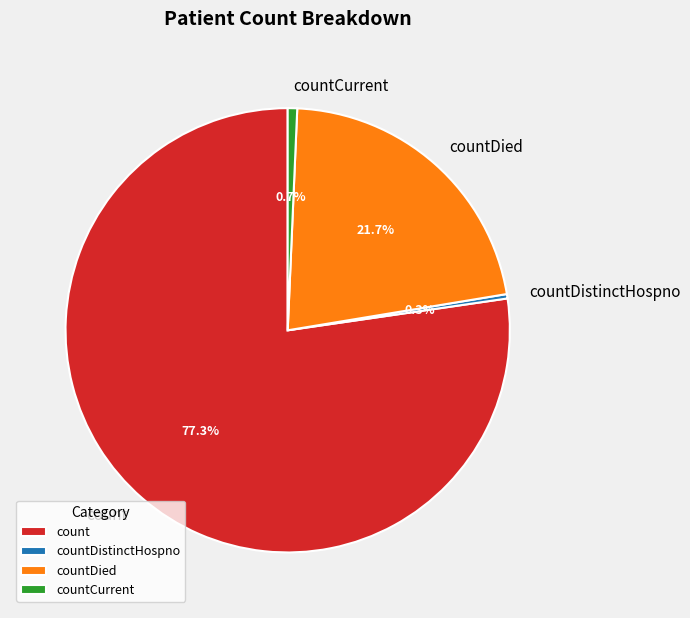

The countDied slice represents 22% of the pie. True or false?

True